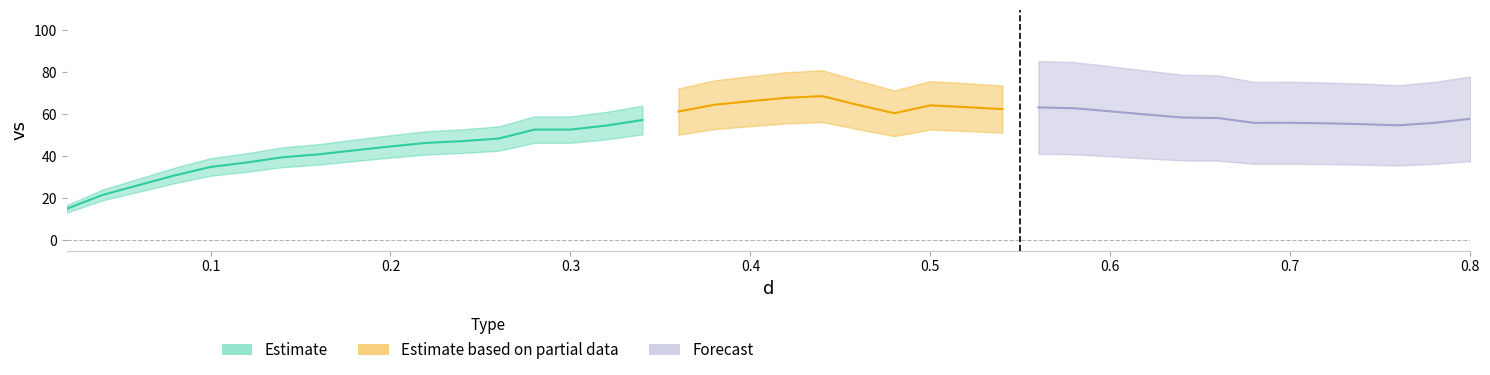

True or false: the data has more than 1 interior local peaks.

True